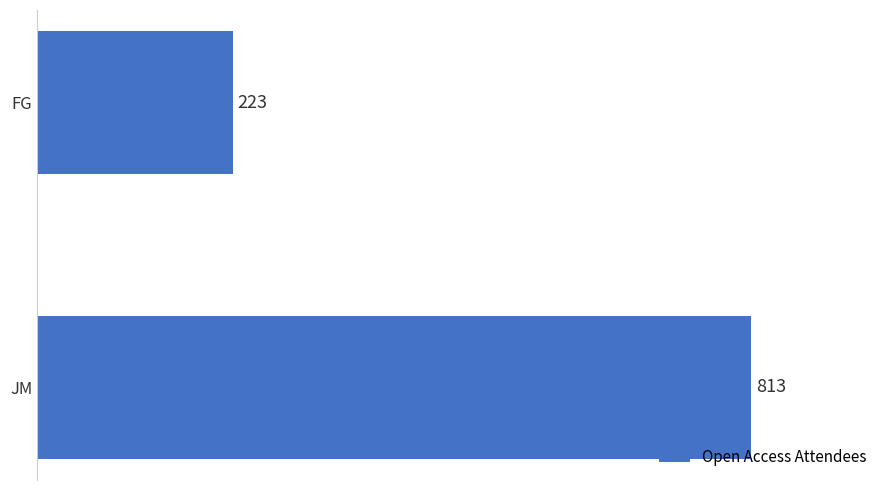

What is the minimum value shown in the chart?

223